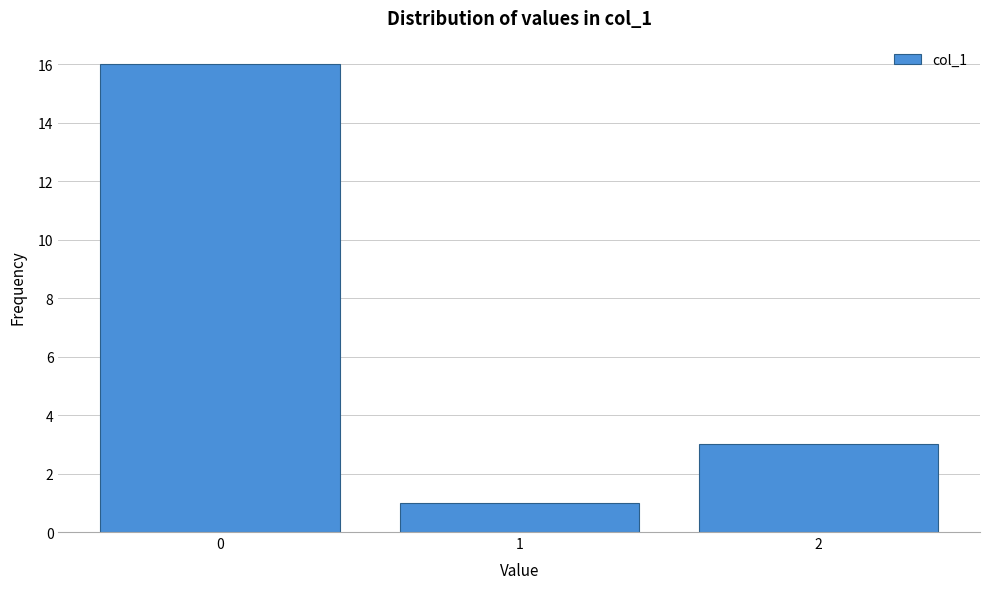

Reading left to right, transcribe all the data shown in this chart.

16	1	3